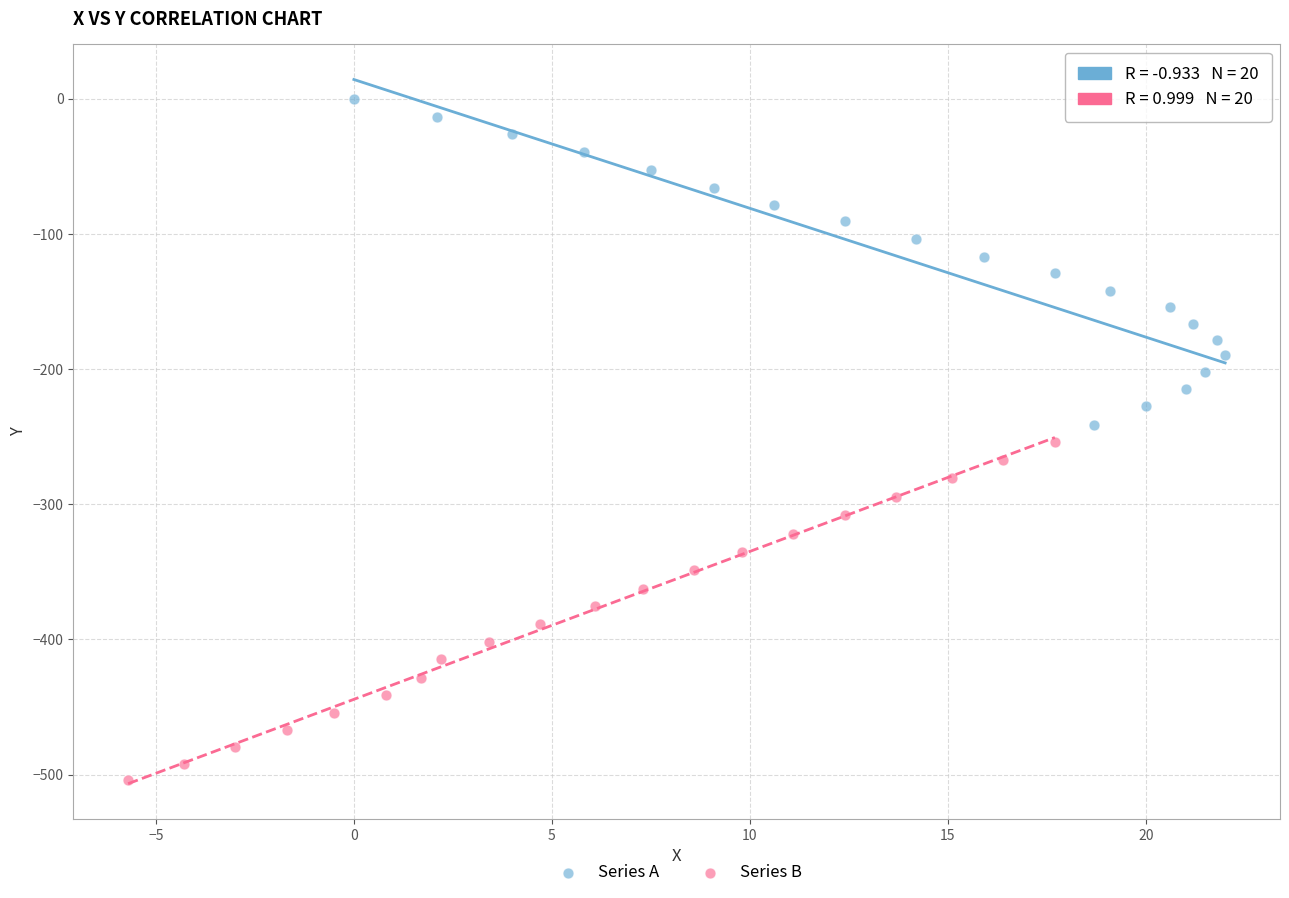

Which series has the widest spread of Y values?

Series B